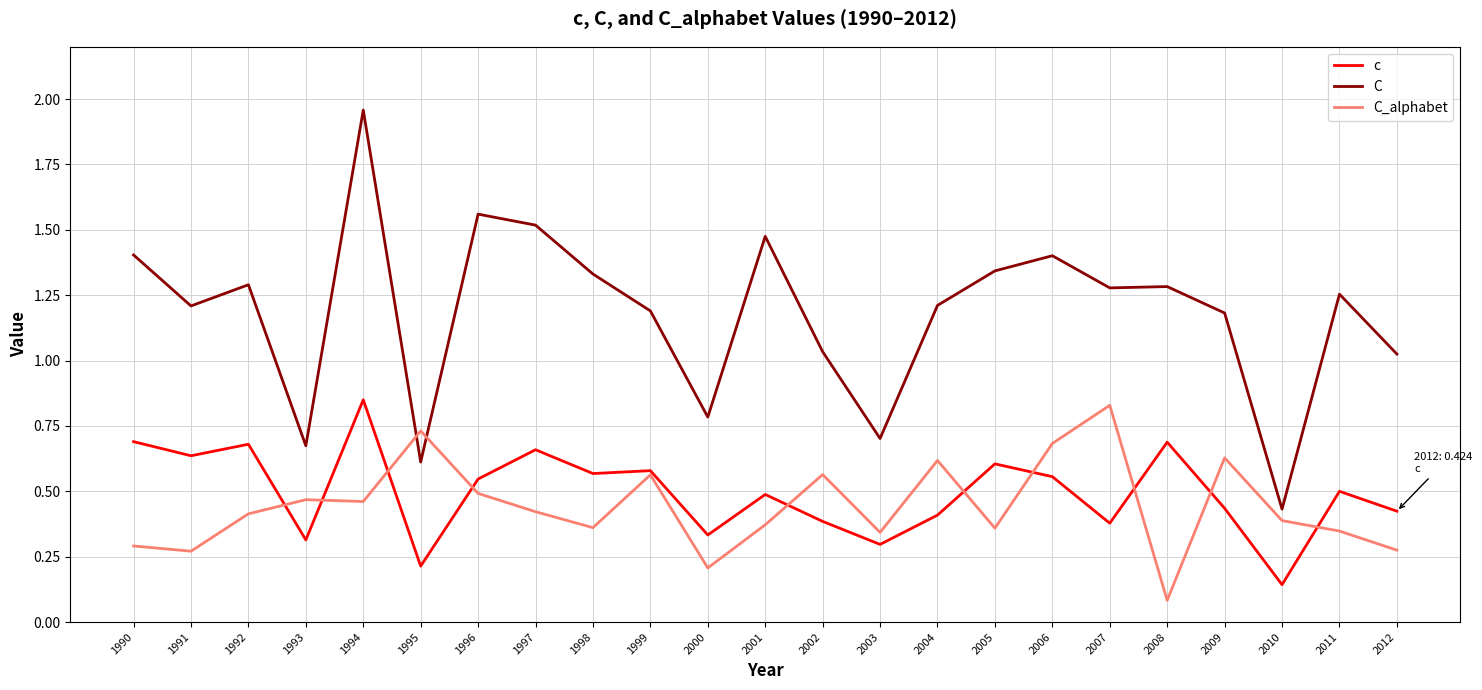

At which label is C_alphabet closest to 0?

2008